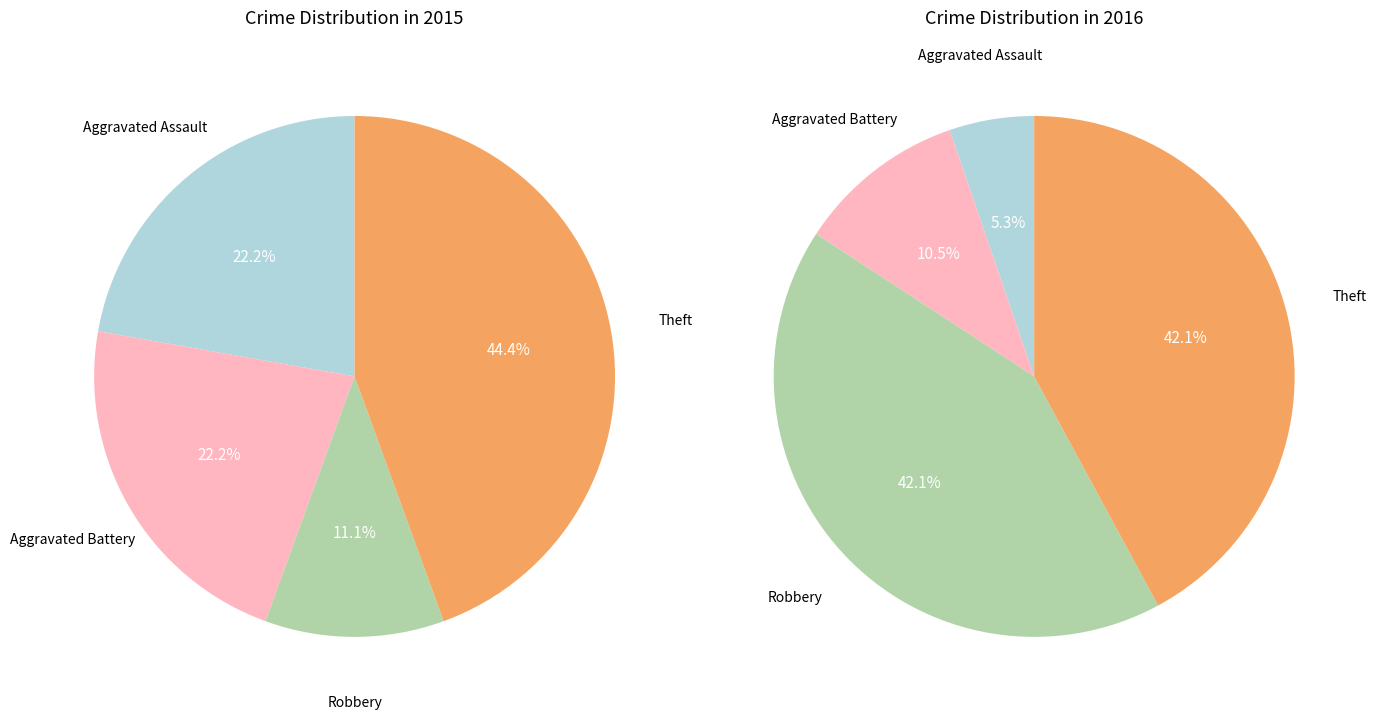

What is the ratio of the value at Aggravated Battery to the value at Aggravated Assault?

1.0